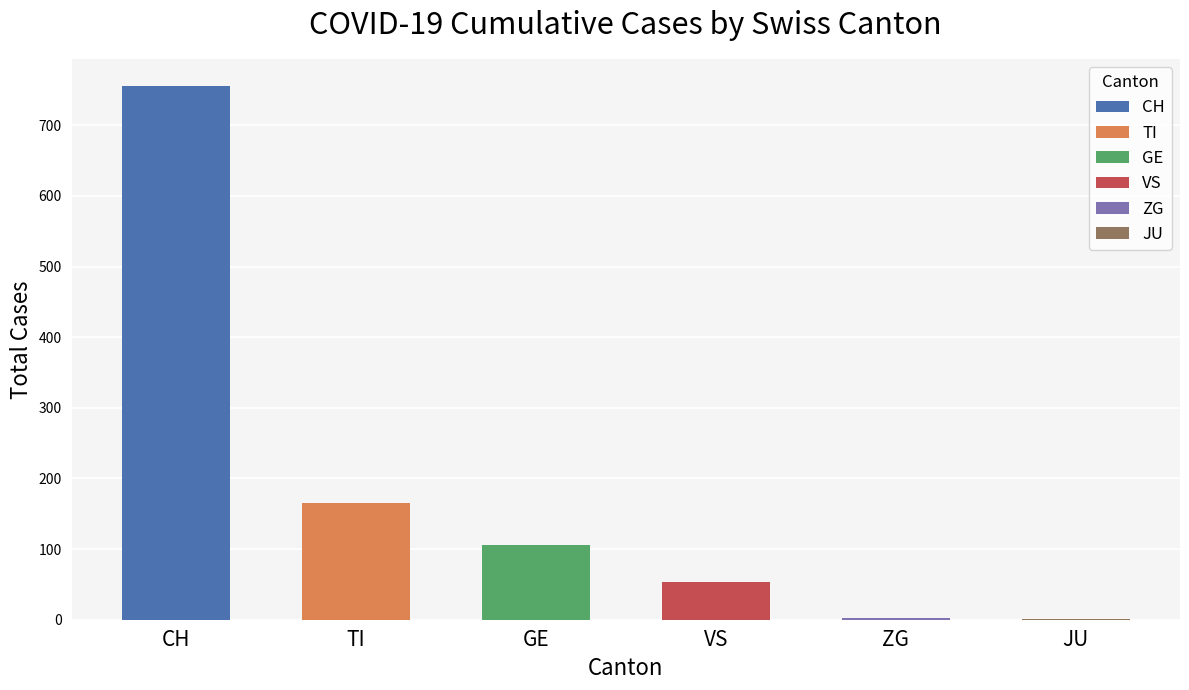

Between CH and GE, which is larger?

CH